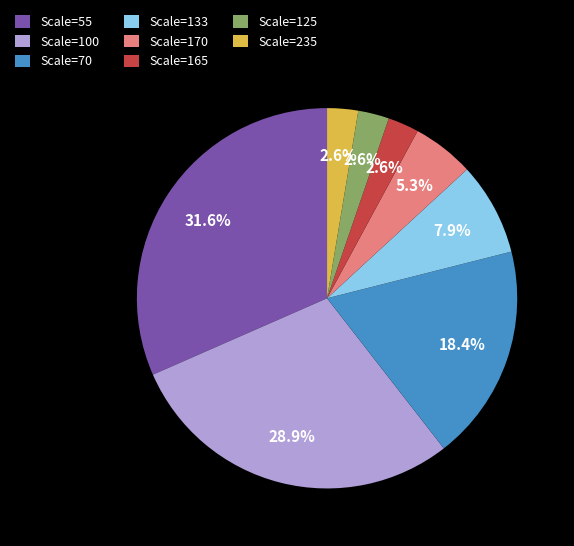

Between Scale=55 and Scale=133, which is larger?

Scale=55